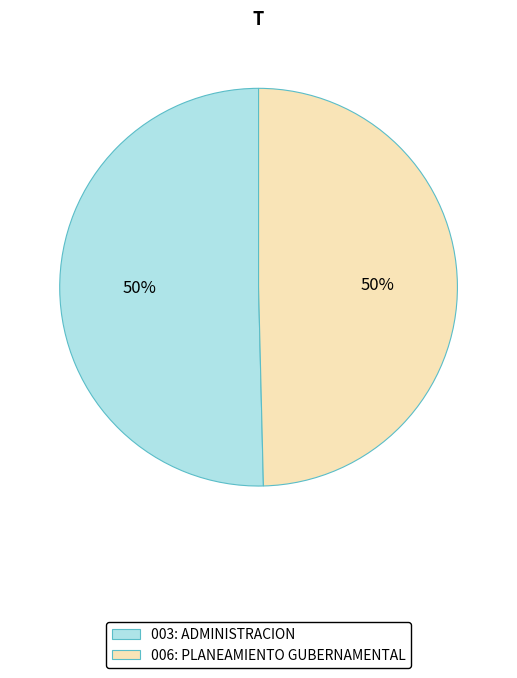

Do 006: PLANEAMIENTO GUBERNAMENTAL and 003: ADMINISTRACION together represent more than half of the pie?

Yes